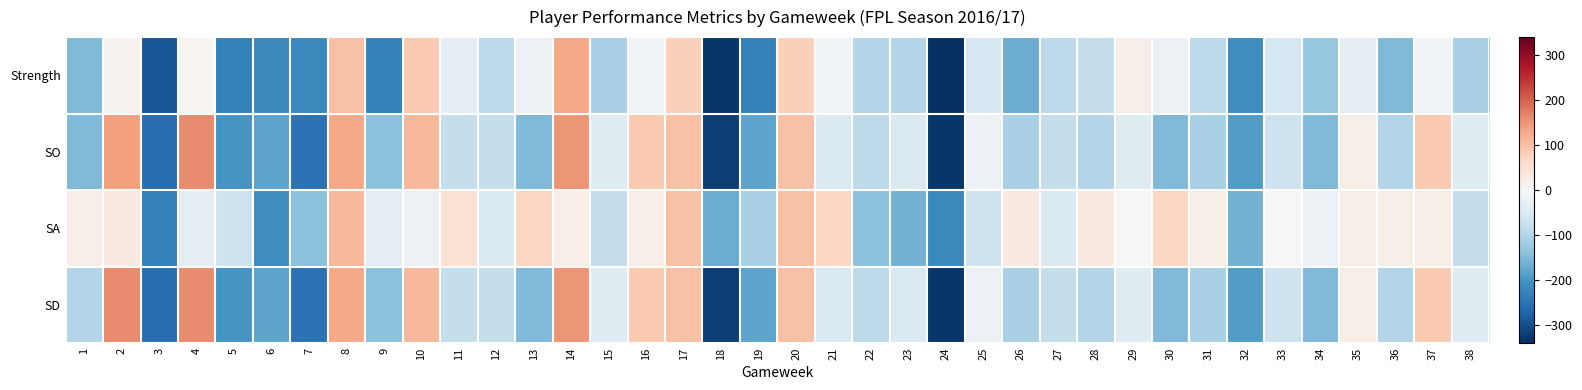

Reading left to right, what are all the values shown in this chart?

Strength: 1=-150	2=11	3=-290	4=10	5=-230	6=-220	7=-220	8=100	9=-230	10=90	11=-30	12=-90	13=-20	14=130	15=-110	16=-10	17=80	18=-330	19=-230	20=80	21=-10	22=-100	23=-100	24=-340	25=-60	26=-170	27=-90	28=-80	29=20	30=-20	31=-90	32=-210	33=-60	34=-130	35=-30	36=-150	37=-10	38=-110
SO: 1=-150	2=140	3=-260	4=160	5=-200	6=-180	7=-250	8=130	9=-140	10=110	11=-80	12=-80	13=-150	14=150	15=-40	16=90	17=100	18=-320	19=-180	20=100	21=-50	22=-90	23=-50	24=-330	25=-20	26=-110	27=-80	28=-100	29=-40	30=-150	31=-110	32=-190	33=-70	34=-150	35=20	36=-100	37=90	38=-40
SA: 1=20	2=30	3=-230	4=-30	5=-70	6=-210	7=-140	8=110	9=-30	10=-20	11=50	12=-50	13=70	14=20	15=-80	16=20	17=100	18=-170	19=-110	20=100	21=70	22=-140	23=-160	24=-220	25=-70	26=30	27=-50	28=30	29=0	30=70	31=20	32=-160	33=0	34=-20	35=20	36=20	37=20	38=-80
SD: 1=-100	2=160	3=-260	4=160	5=-200	6=-180	7=-250	8=130	9=-140	10=110	11=-80	12=-80	13=-150	14=150	15=-40	16=90	17=100	18=-320	19=-180	20=100	21=-50	22=-90	23=-50	24=-330	25=-20	26=-110	27=-80	28=-100	29=-40	30=-150	31=-110	32=-190	33=-70	34=-150	35=20	36=-100	37=90	38=-40